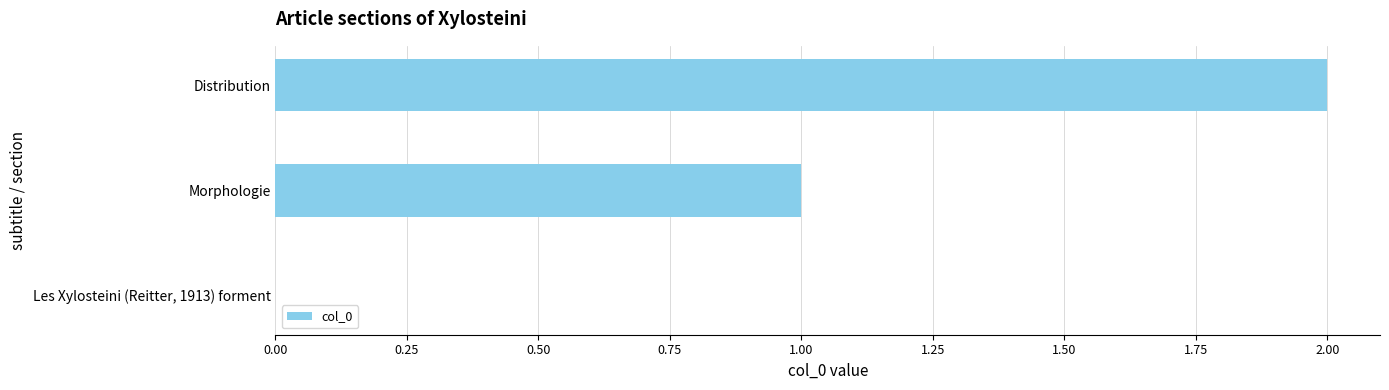

Does the chart contain stacked bars?

No